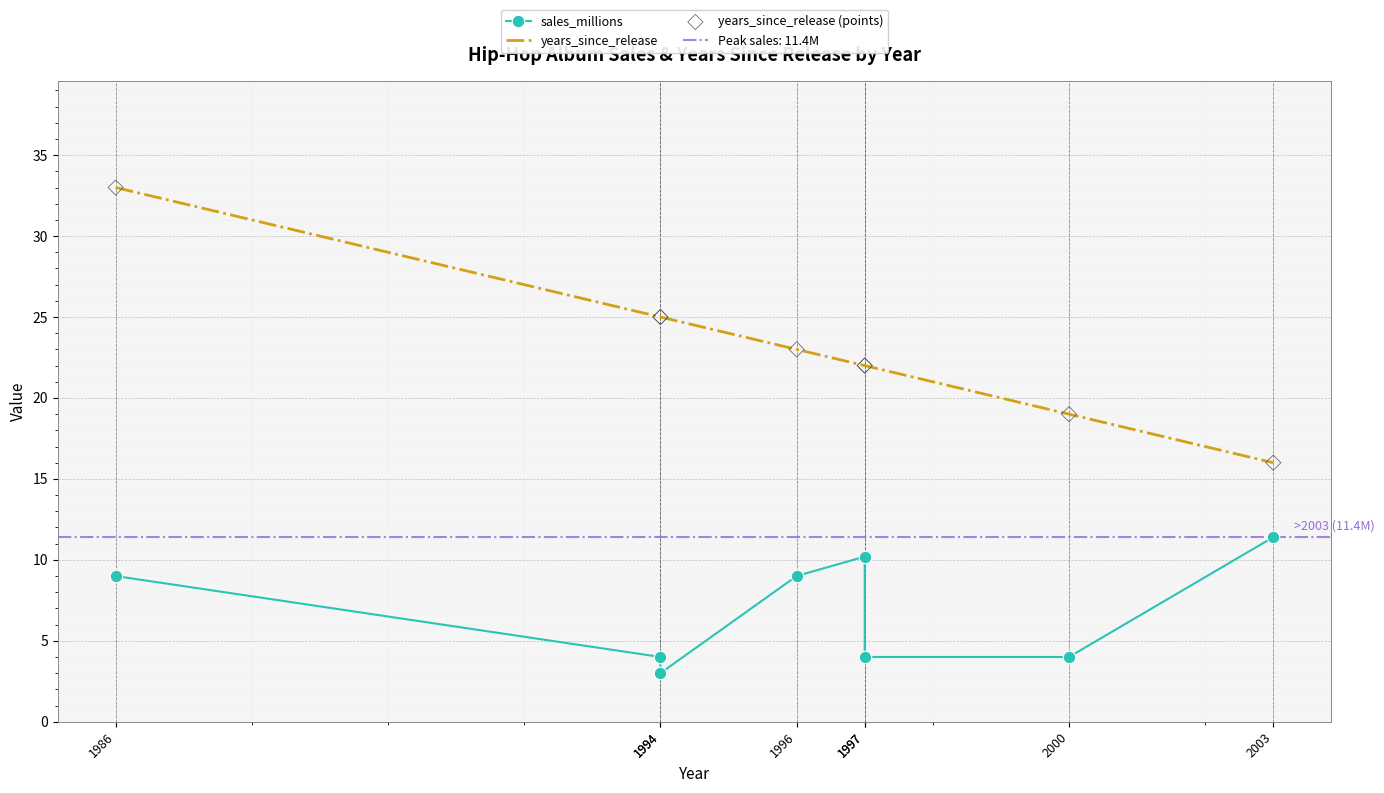

Which series has the largest Y range (max minus min)?

years_since_release